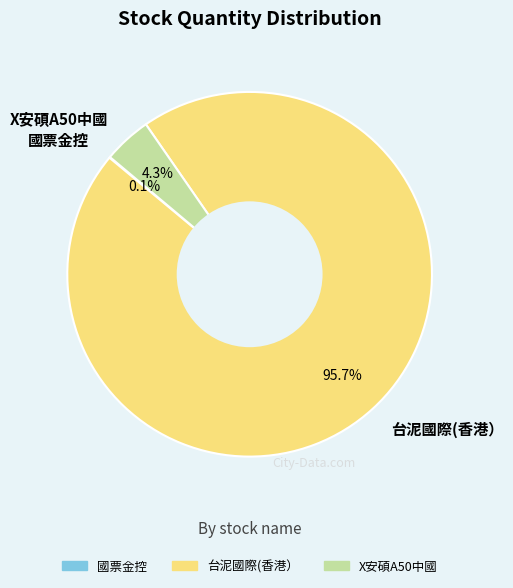

Is the sum of 台泥國際(香港） and X安碩A50中國 greater than half?

Yes